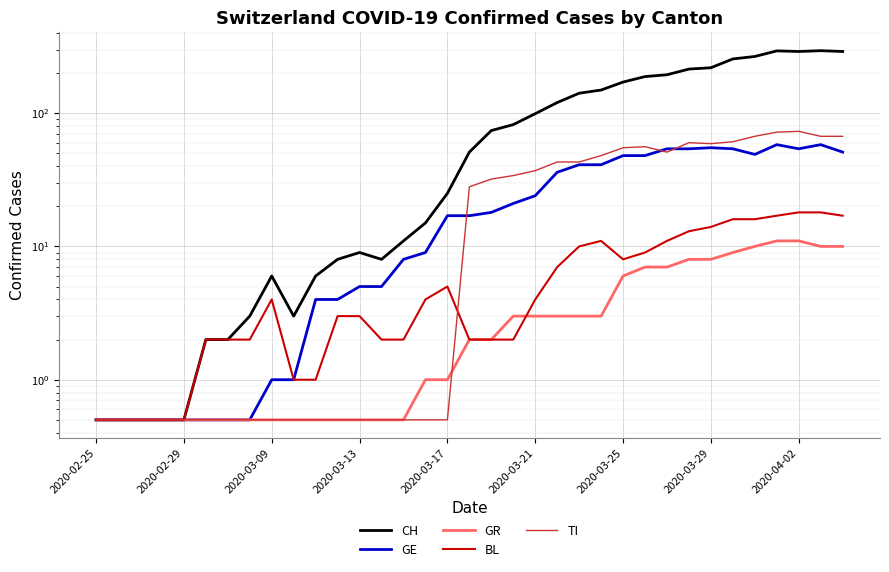

How many lines are shown in the chart?

5